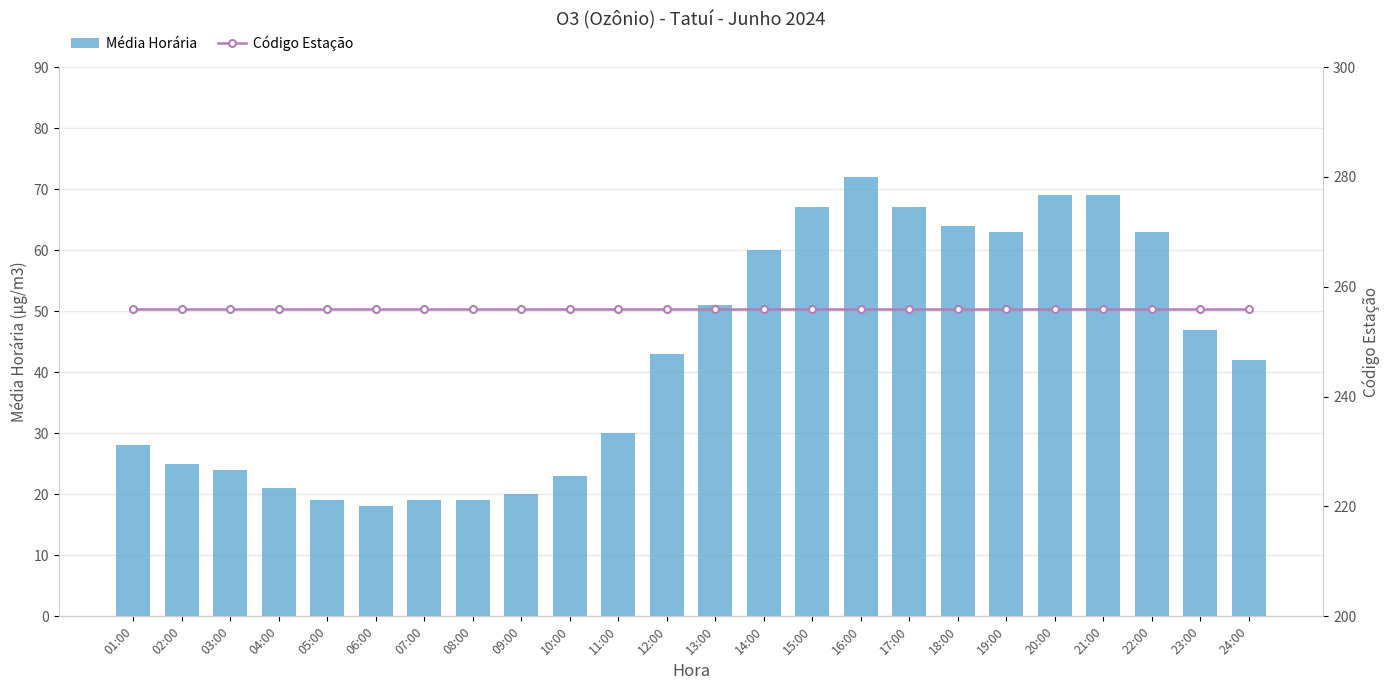

How many data points does each series have?

24